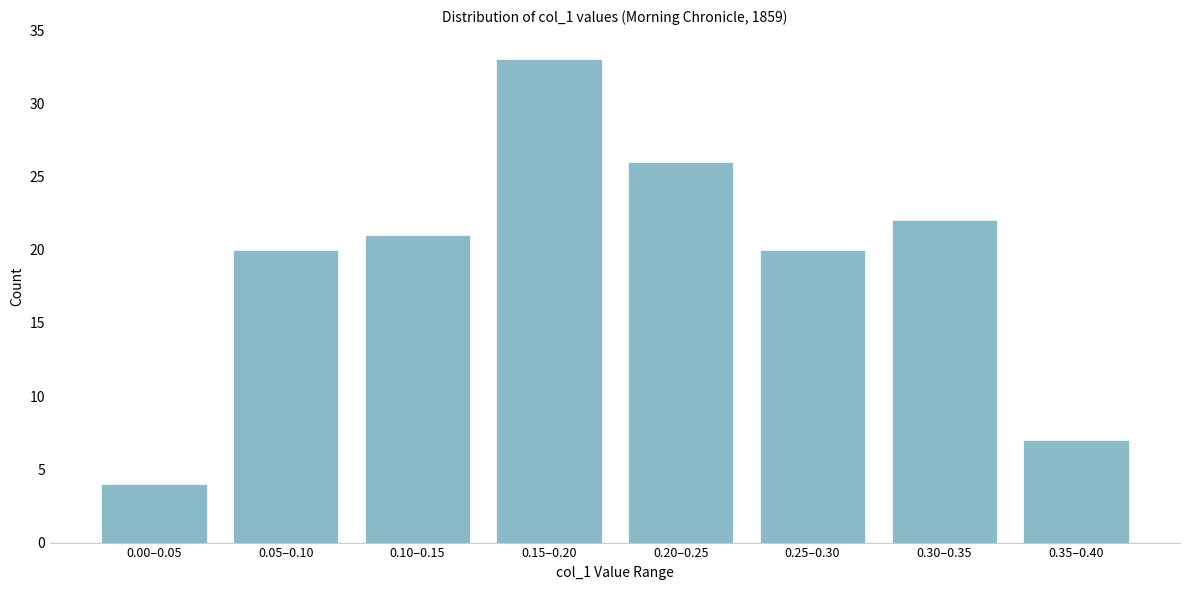

Reading left to right, extract all data points from this chart.

4	20	21	33	26	20	22	7